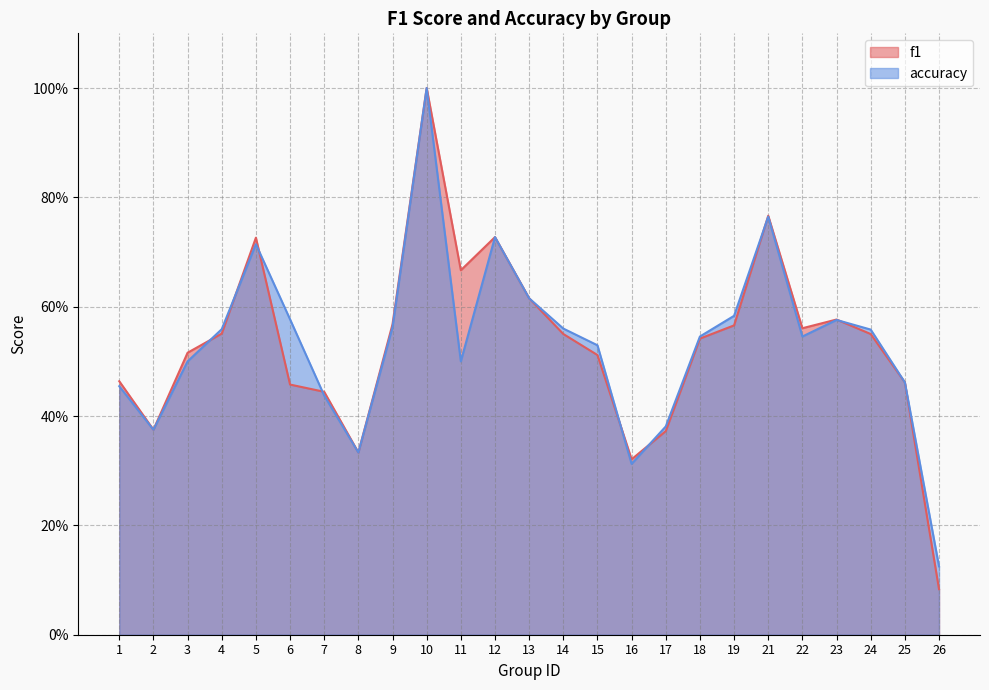

What is the minimum value for accuracy?

0.1